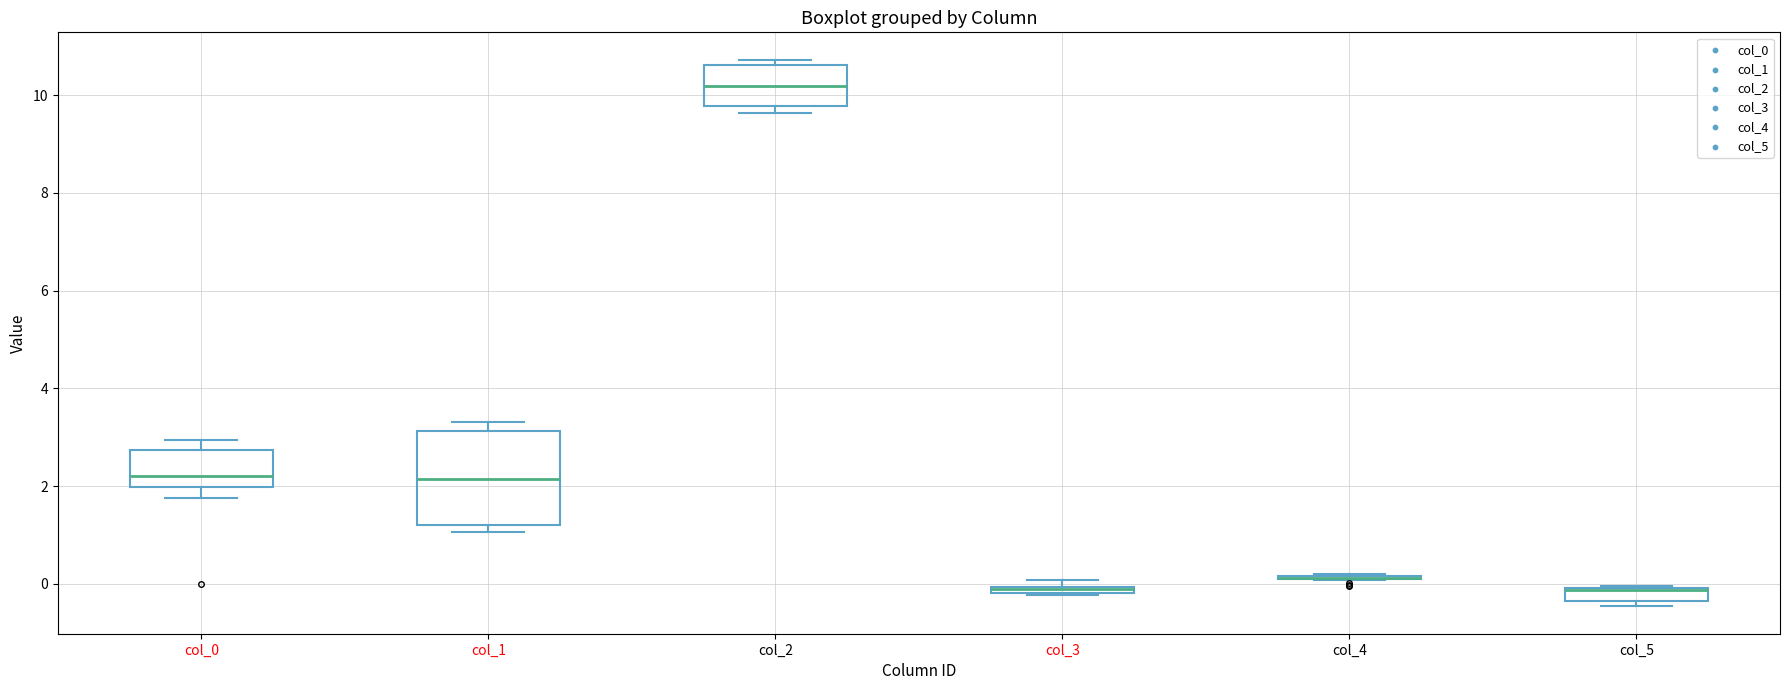

Where is the upper edge of the box for col_5 on the y-axis? The values are not printed on the chart, so give them approximately, as read against the axis.

0.0